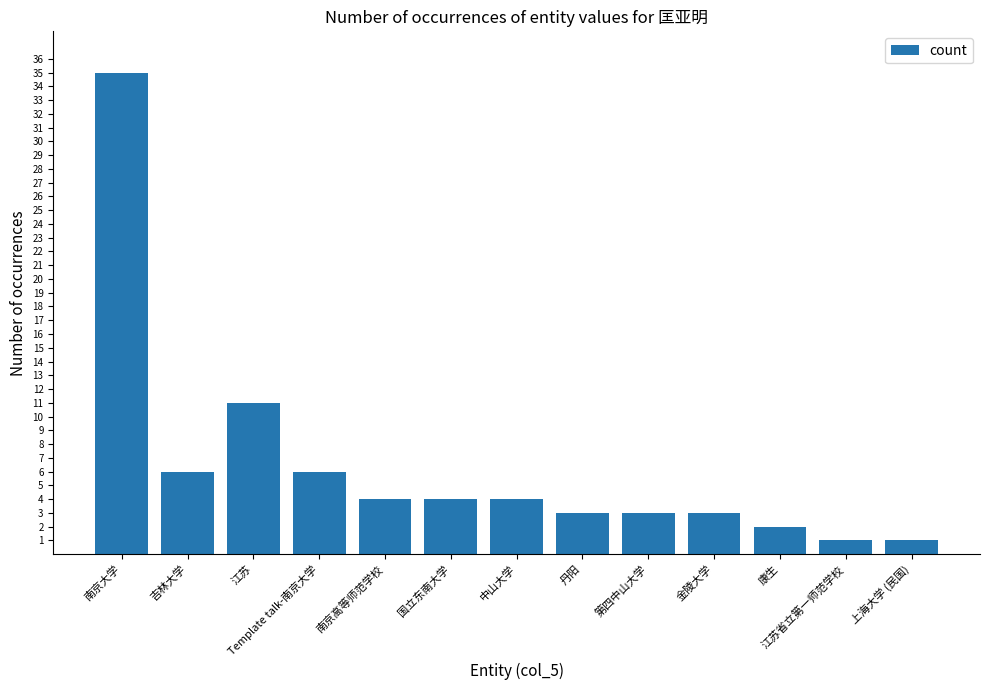

The chart shows a value of 2 at 康生. True or false?

True